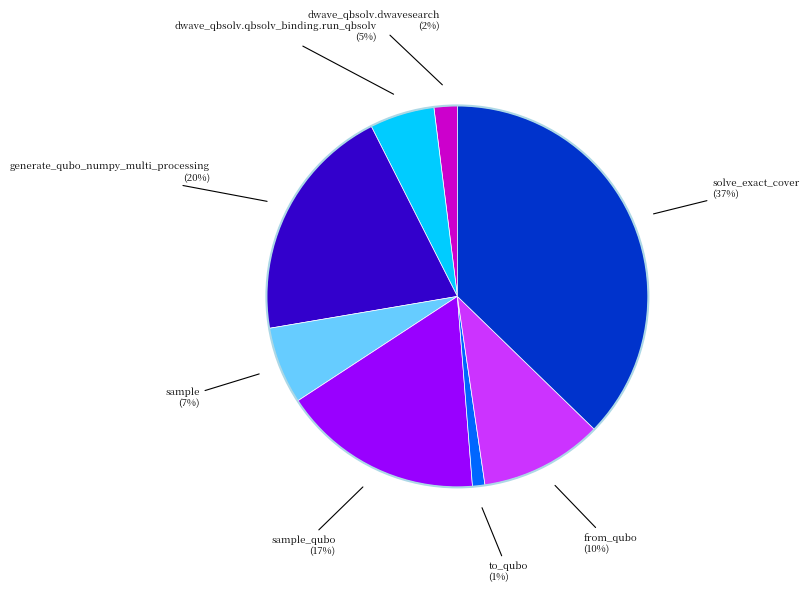

Is there a majority slice in this chart?

No